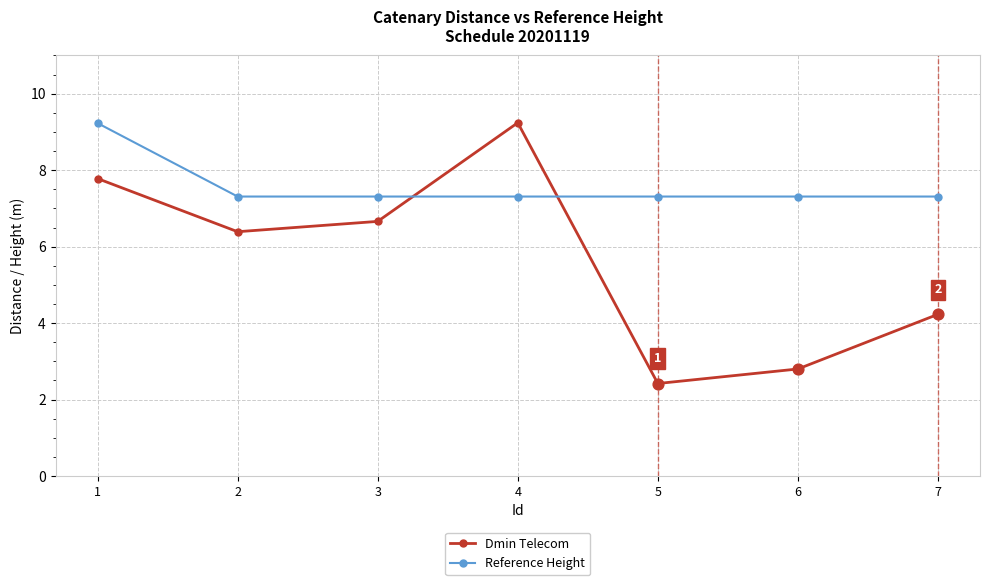

Which series has the widest spread of values?

Dmin Telecom